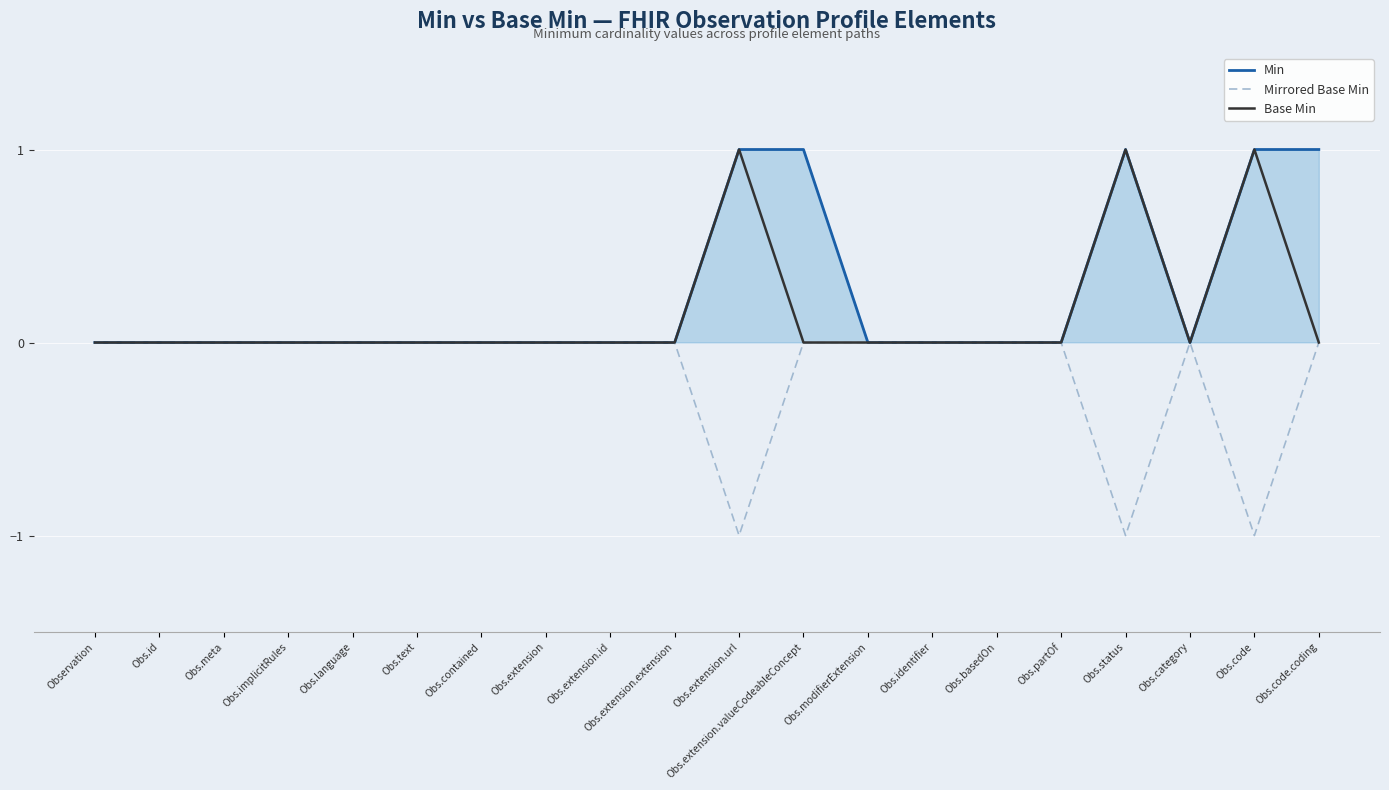

Is the value of Mirrored Base Min at Observation greater than the value of Min at Obs.extension.id?

No